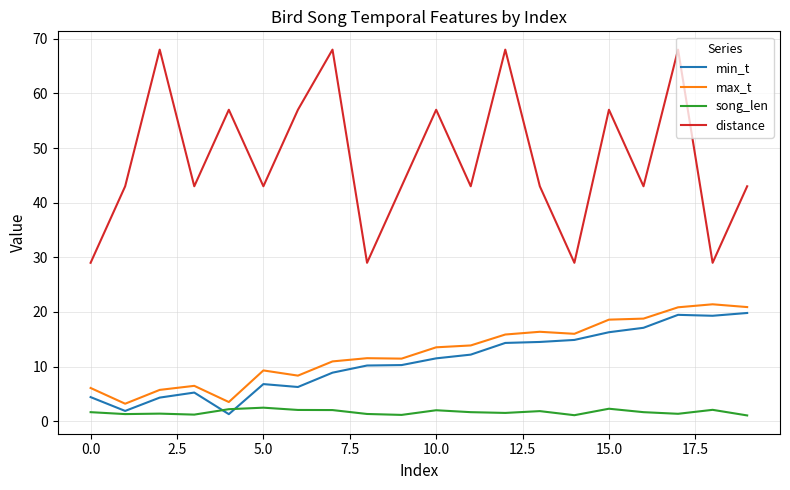

Which series has the widest spread of values?

distance